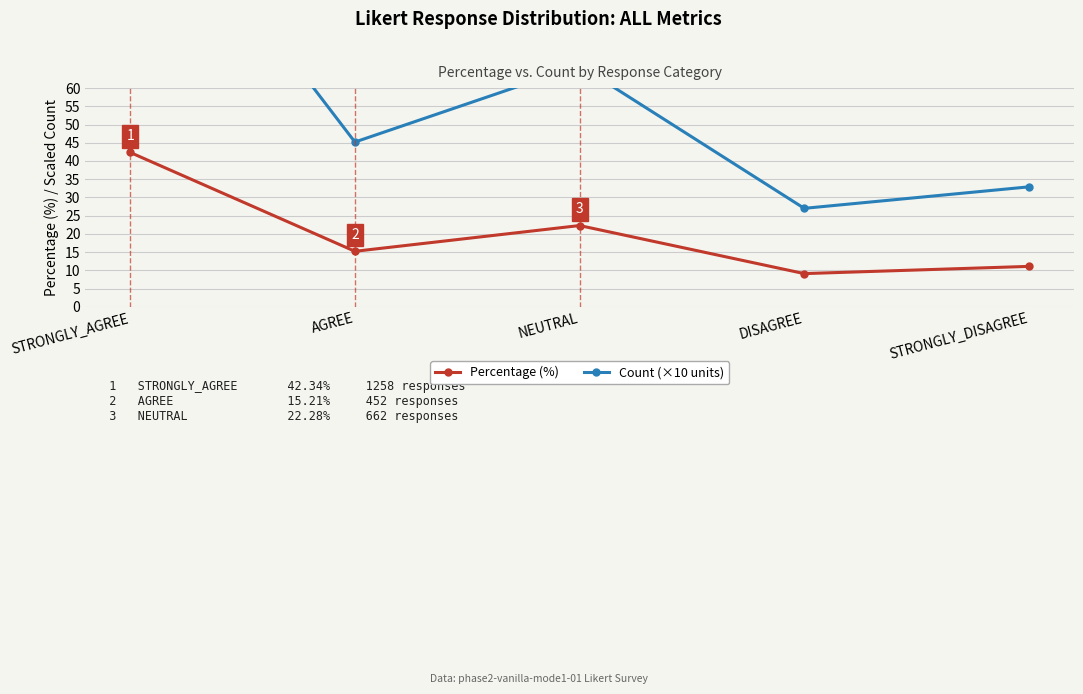

List the labels in order of Percentage (%) value, smallest first.

DISAGREE, STRONGLY_DISAGREE, AGREE, NEUTRAL, STRONGLY_AGREE